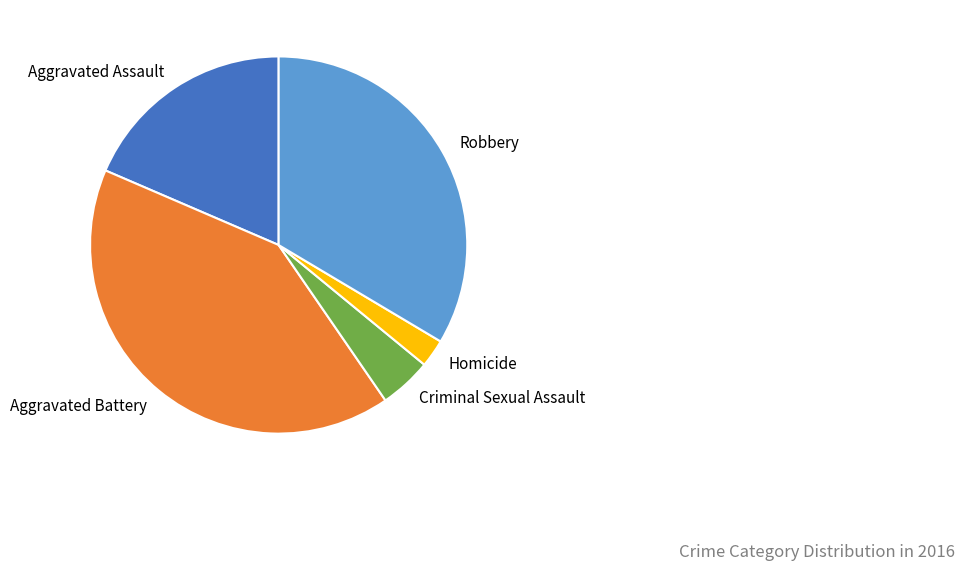

Count the number of slices in the pie.

5